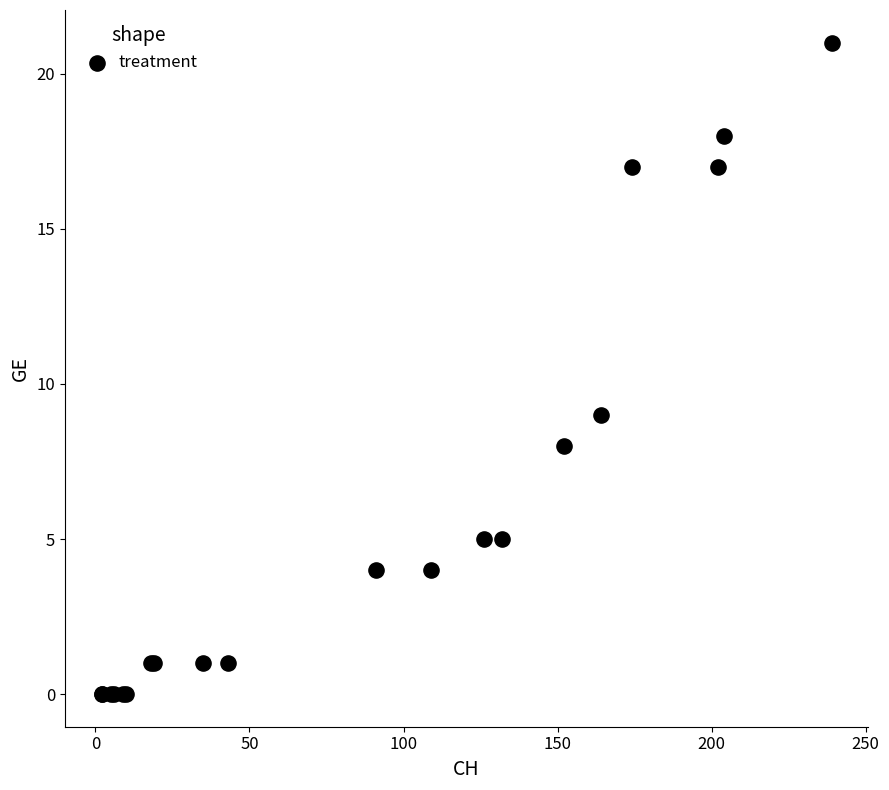

What Y value in the scatter plot is closest to 10?

9